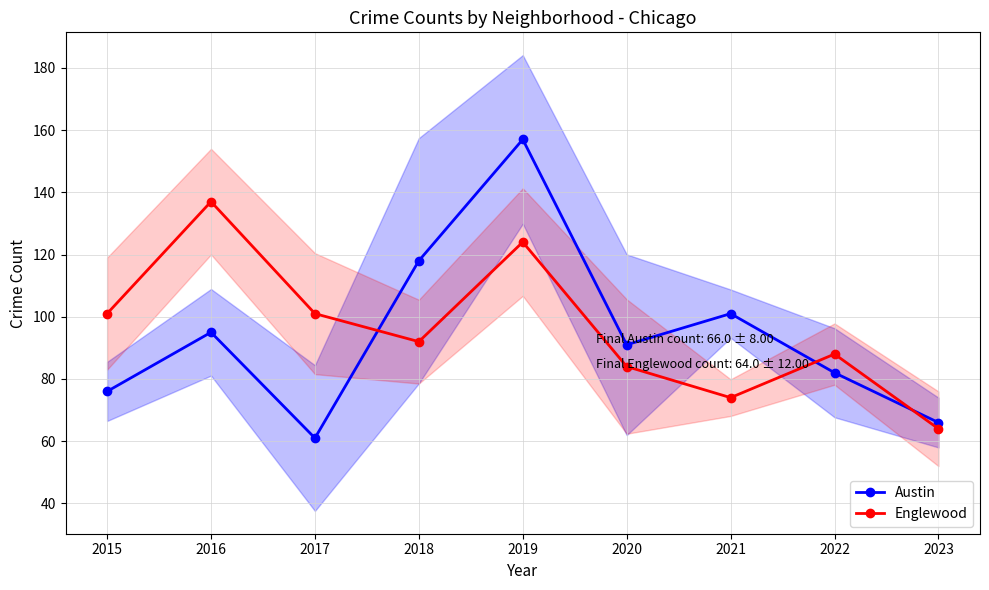

Reading left to right, extract all data points from this chart.

Austin: 2015=76	2016=95	2017=61	2018=118	2019=157	2020=91	2021=101	2022=82	2023=66
Englewood: 2015=101	2016=137	2017=101	2018=92	2019=124	2020=84	2021=74	2022=88	2023=64